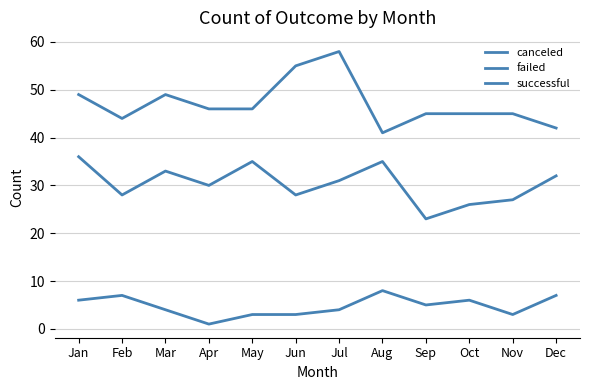

Does the chart display data point markers on the line(s)?

No